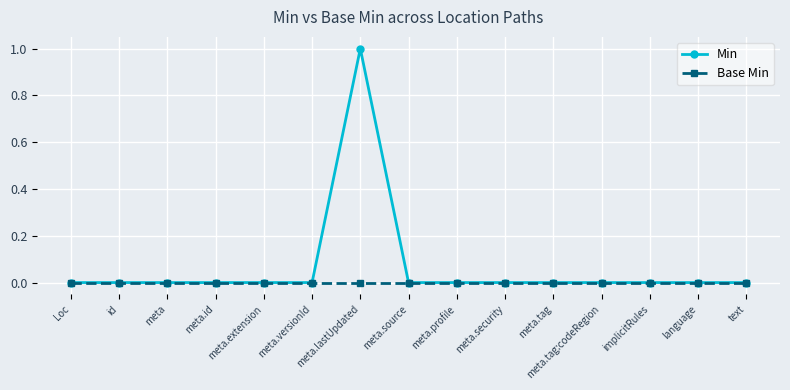

Reading right to left, extract all data points from this chart.

Min: 0	0	0	0	0	0	0	0	1	0	0	0	0	0	0
Base Min: 0	0	0	0	0	0	0	0	0	0	0	0	0	0	0